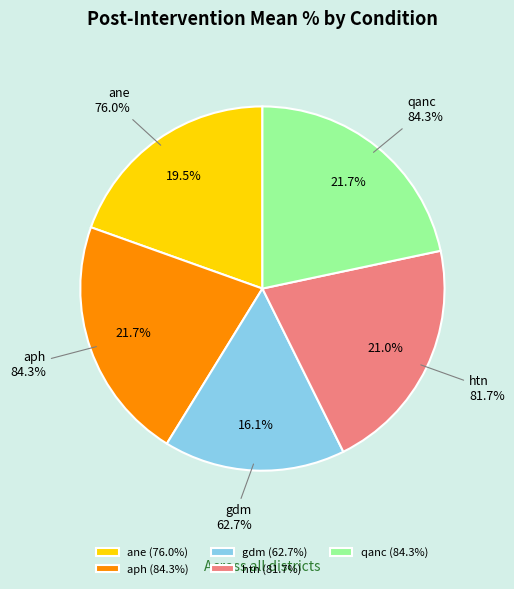

Count the number of slices in the pie.

5